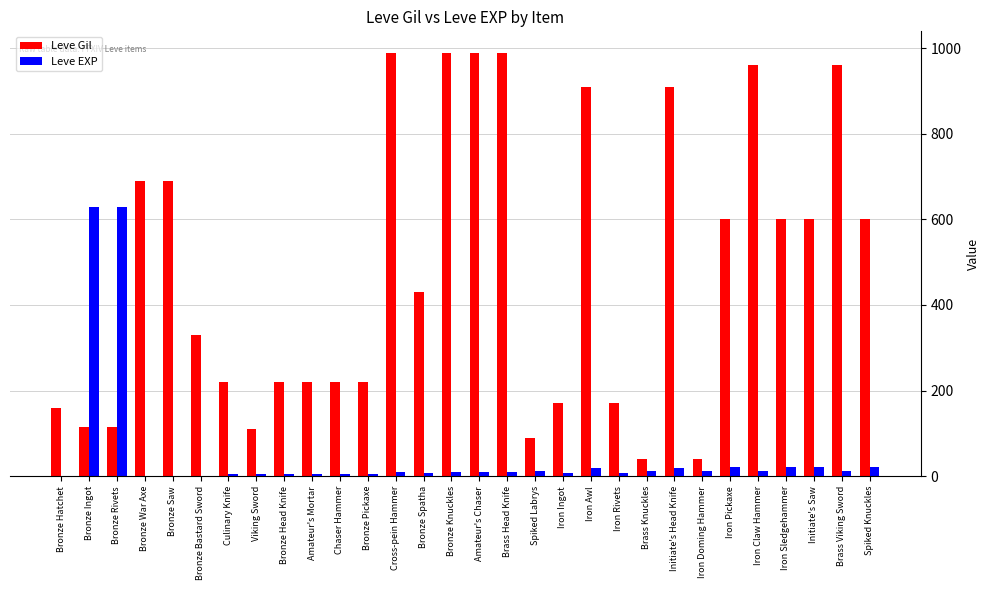

What is the sum of all Leve Gil values?

14349